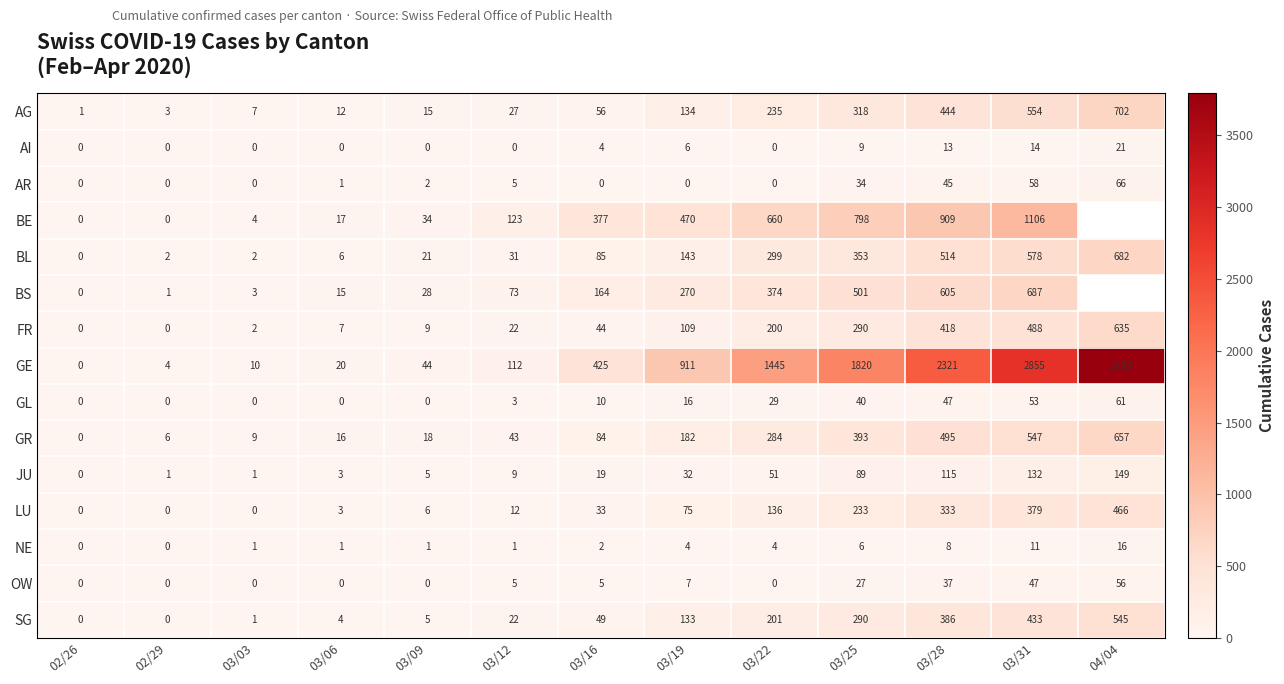

At which label is SG closest to 272?

03/25